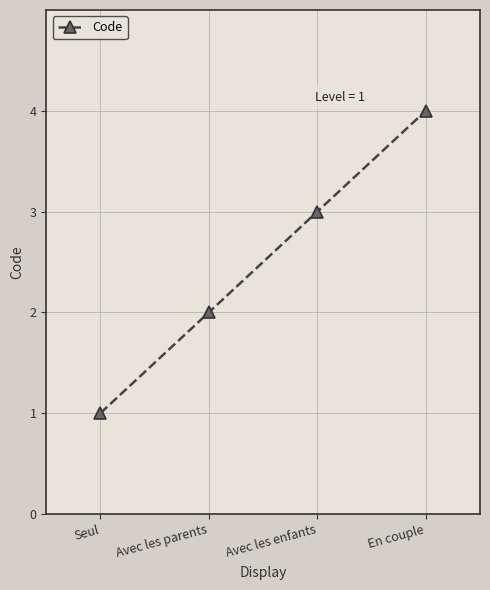

What is the approximate value at En couple?

4